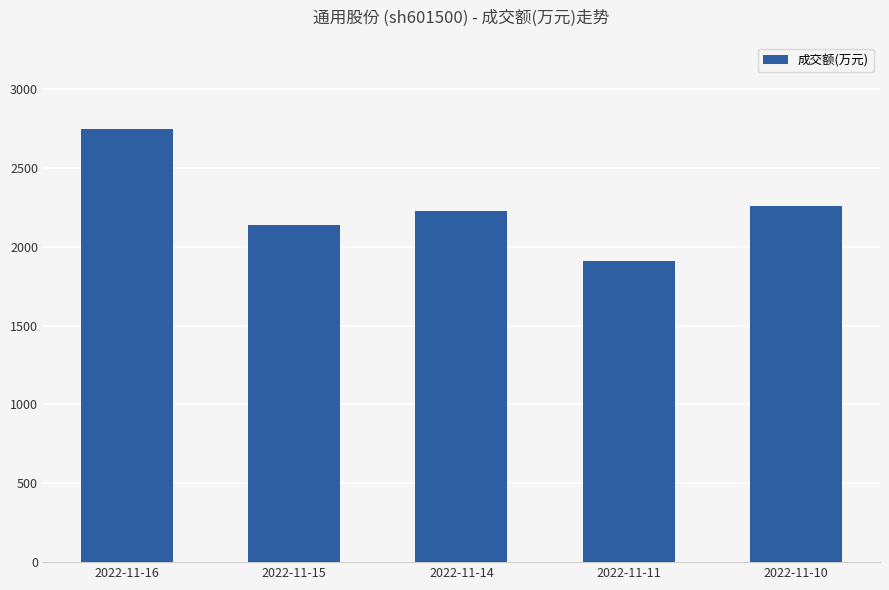

Rank the categories by value from lowest to highest.

2022-11-11, 2022-11-15, 2022-11-14, 2022-11-10, 2022-11-16